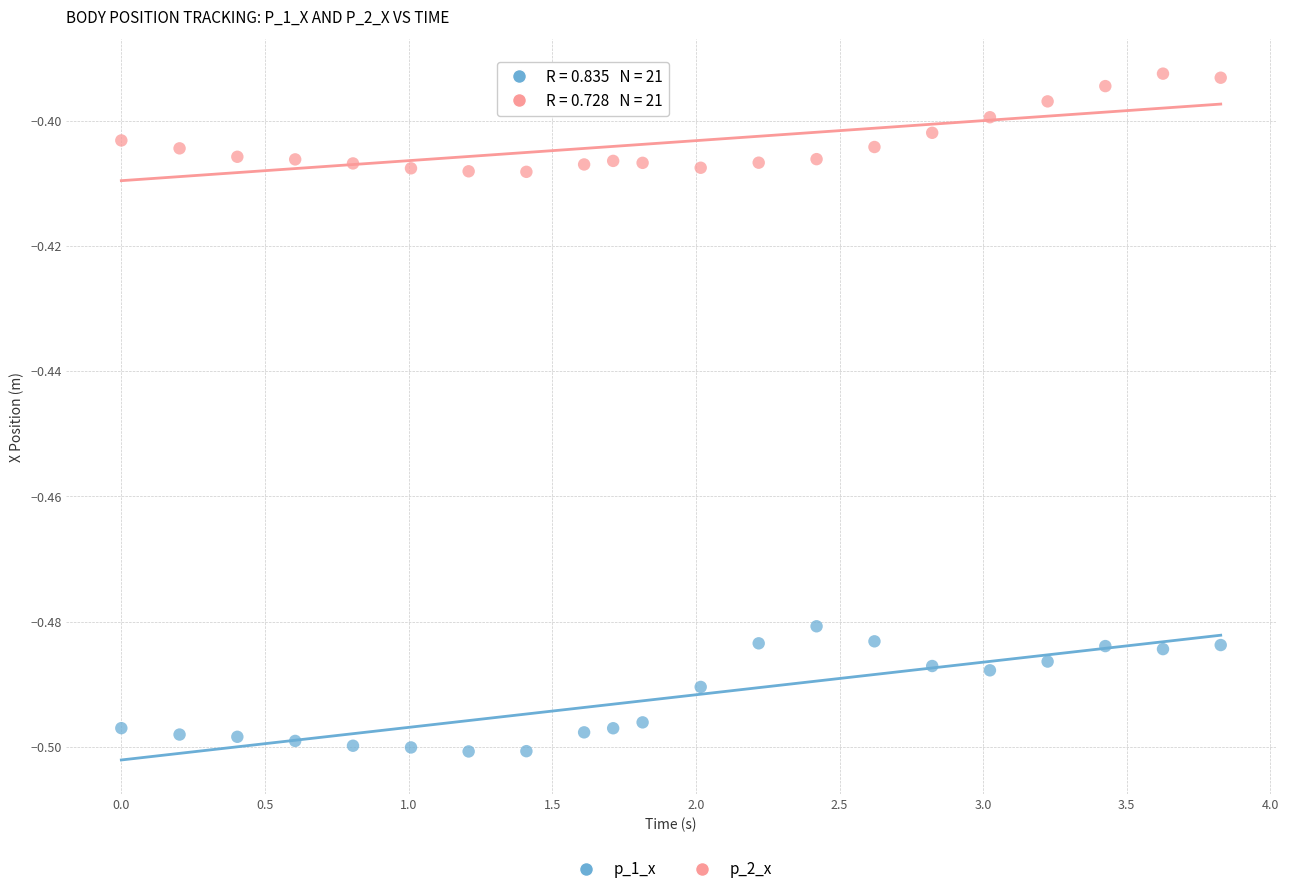

Across all data points, what is the range of X values (max minus min)?

3.8